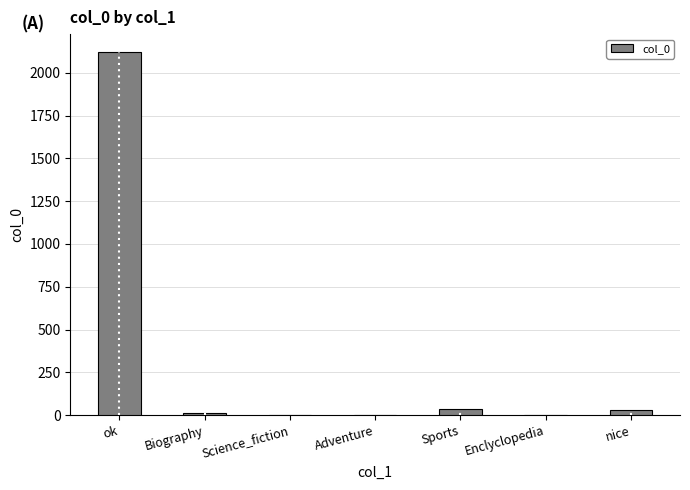

What is the sum of all values?

2203